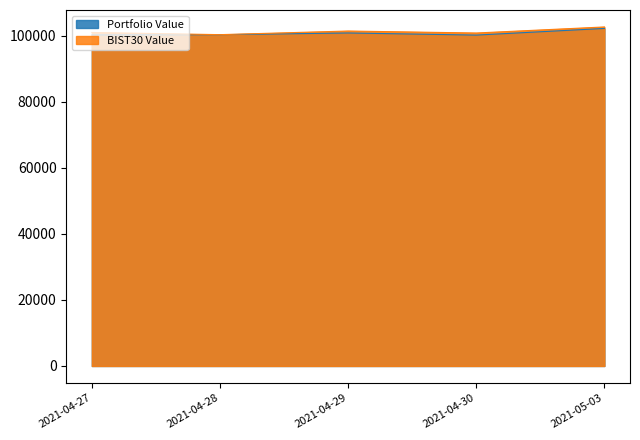

Is it true that BIST30 Value equals 33408.3 at 2021-05-03?

False